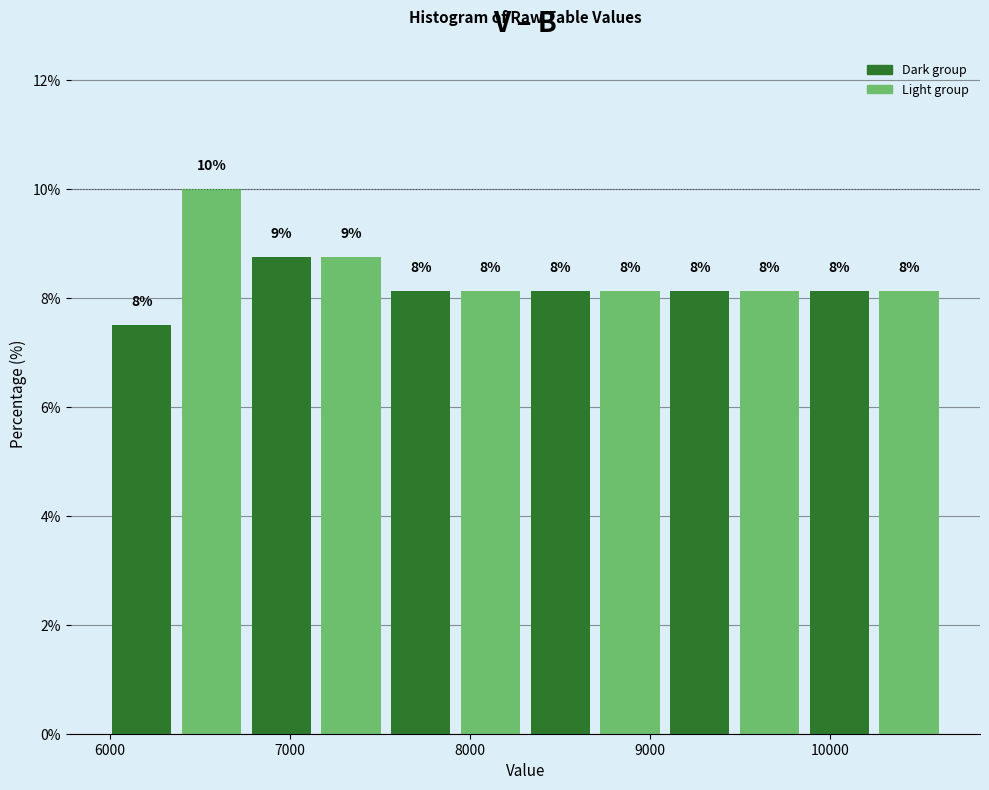

Read against the x-axis, roughly where is the centre of the tallest bar?

6600